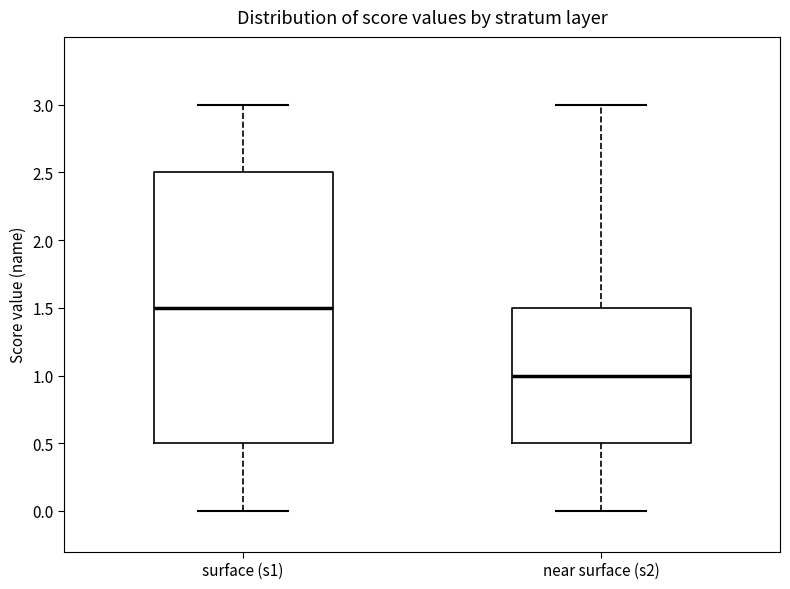

Comparing the boxes themselves (not the whiskers), which one is the tallest?

surface (s1)